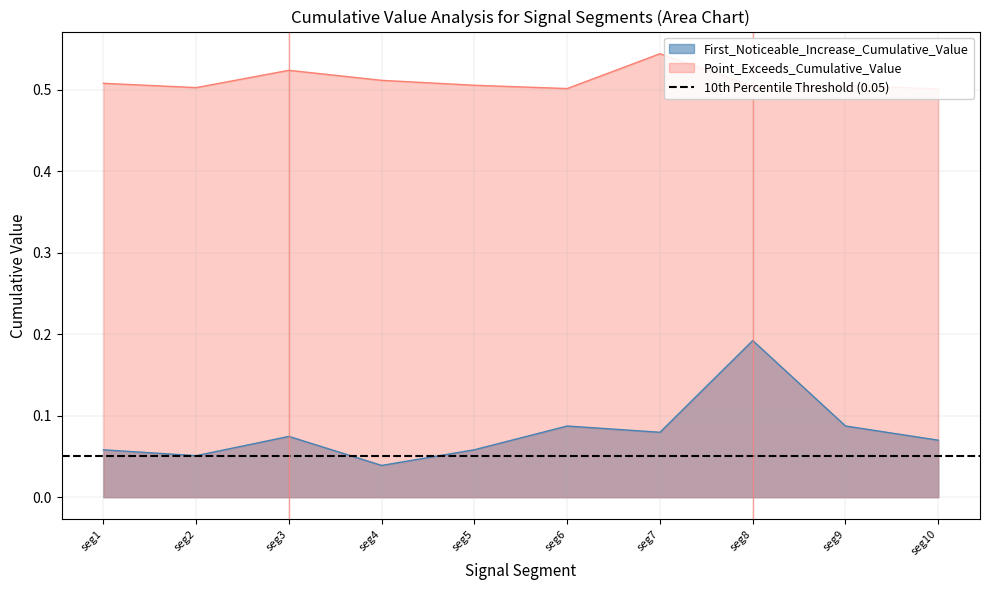

At which label does First_Noticeable_Increase_Cumulative_Value reach its peak?

seg8